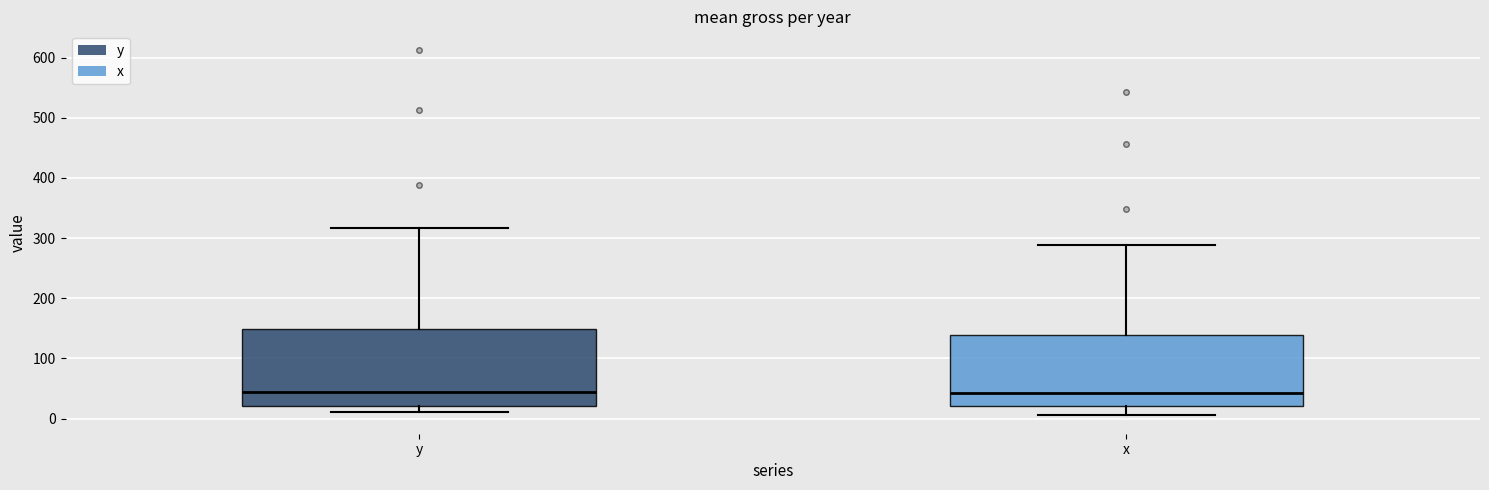

Where does the median line of the box for x sit on the y-axis? The values are not printed on the chart, so give them approximately, as read against the axis.

40